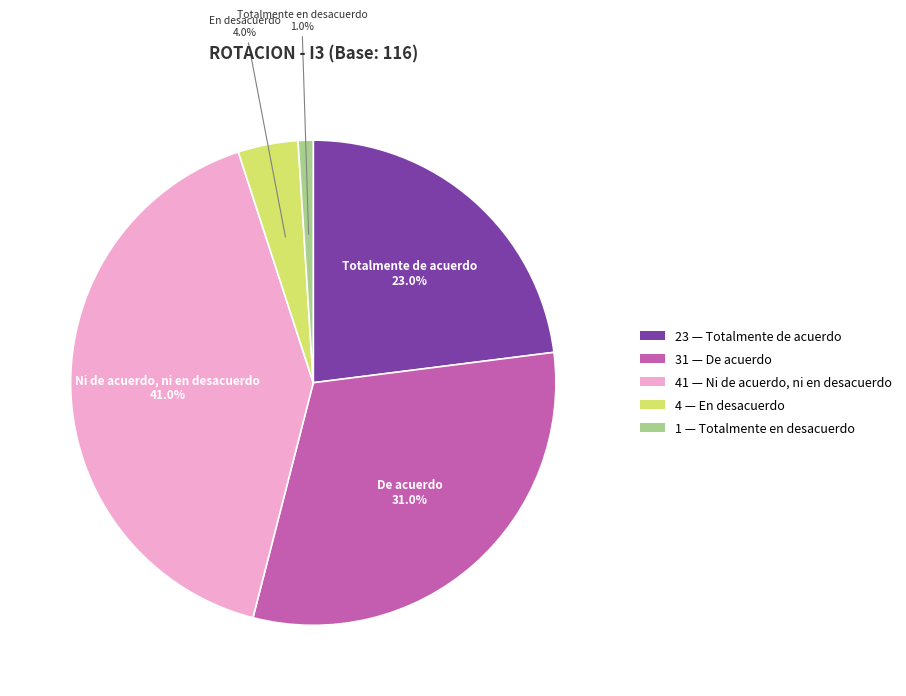

Is there a majority slice in this chart?

No